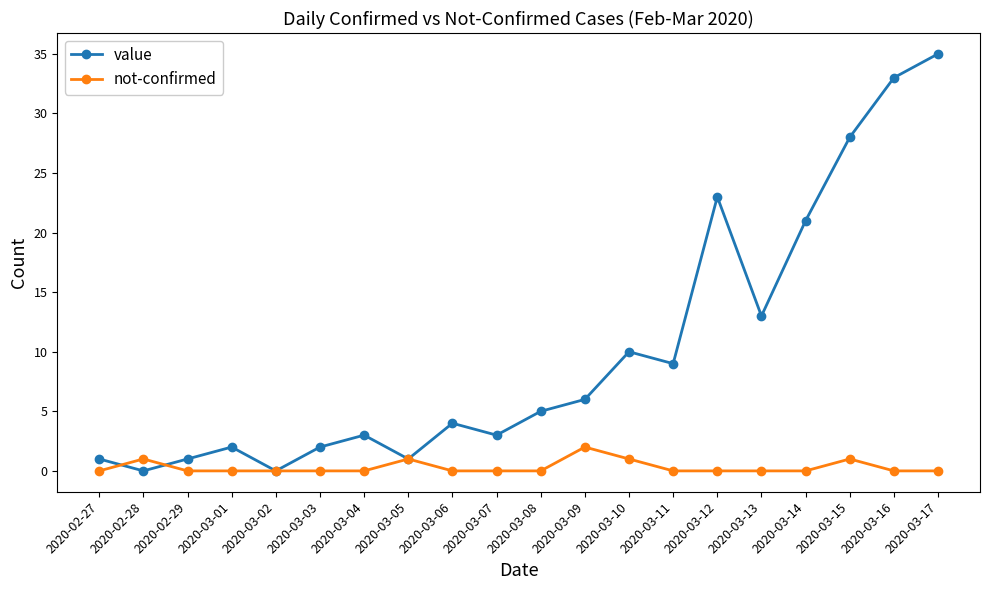

True or false: not-confirmed and value intersect in this chart.

True